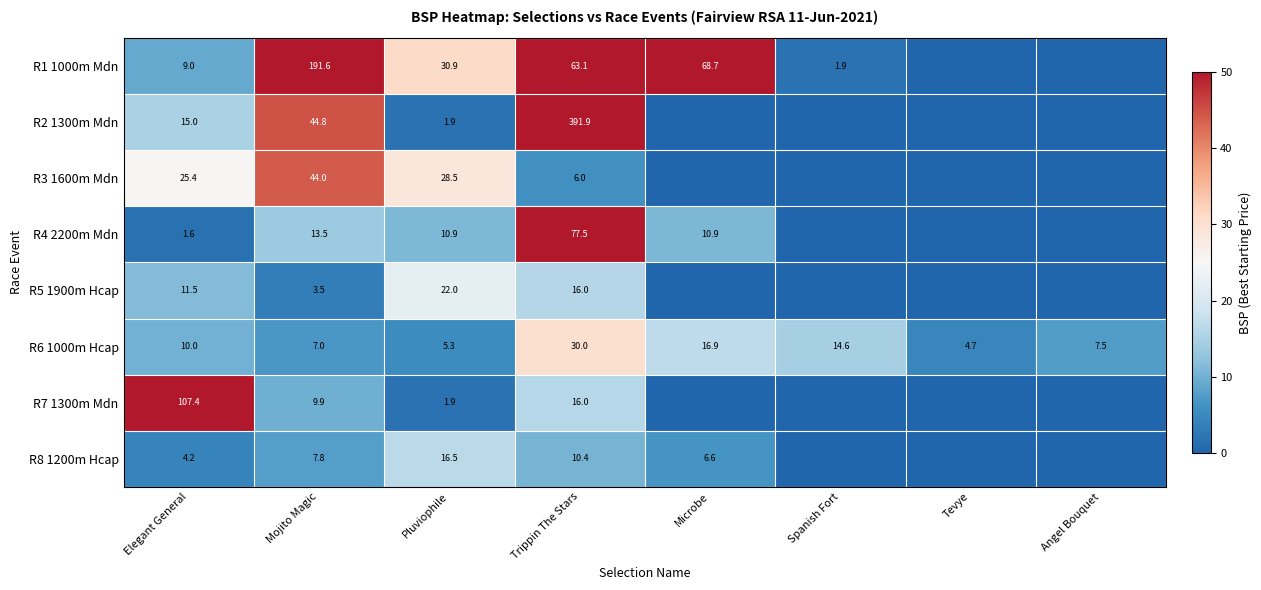

Between Mojito Magic and Pluviophile, which series saw the biggest shift?

R1 1000m Mdn